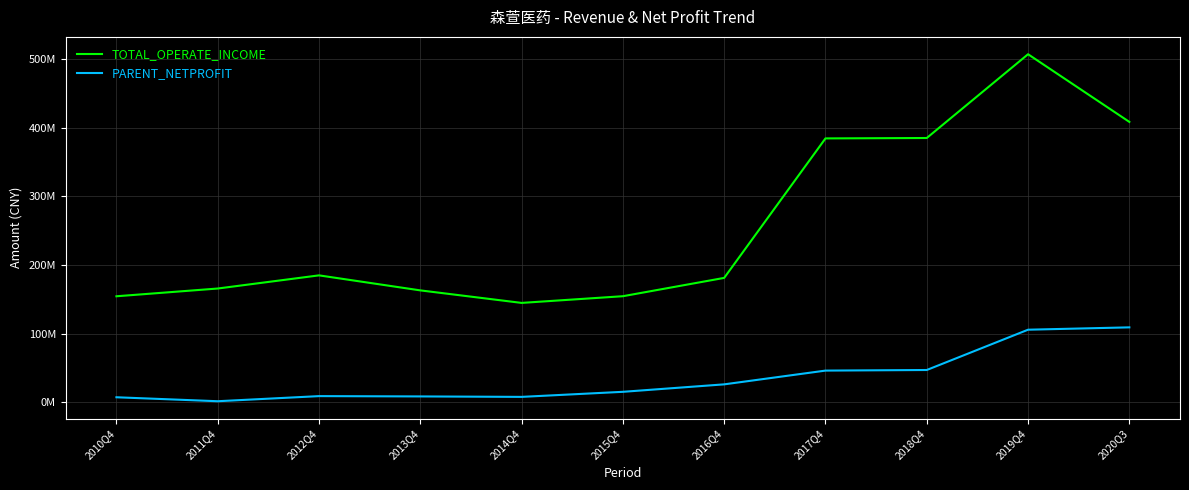

Where is the first local maximum for PARENT_NETPROFIT?

2012Q4